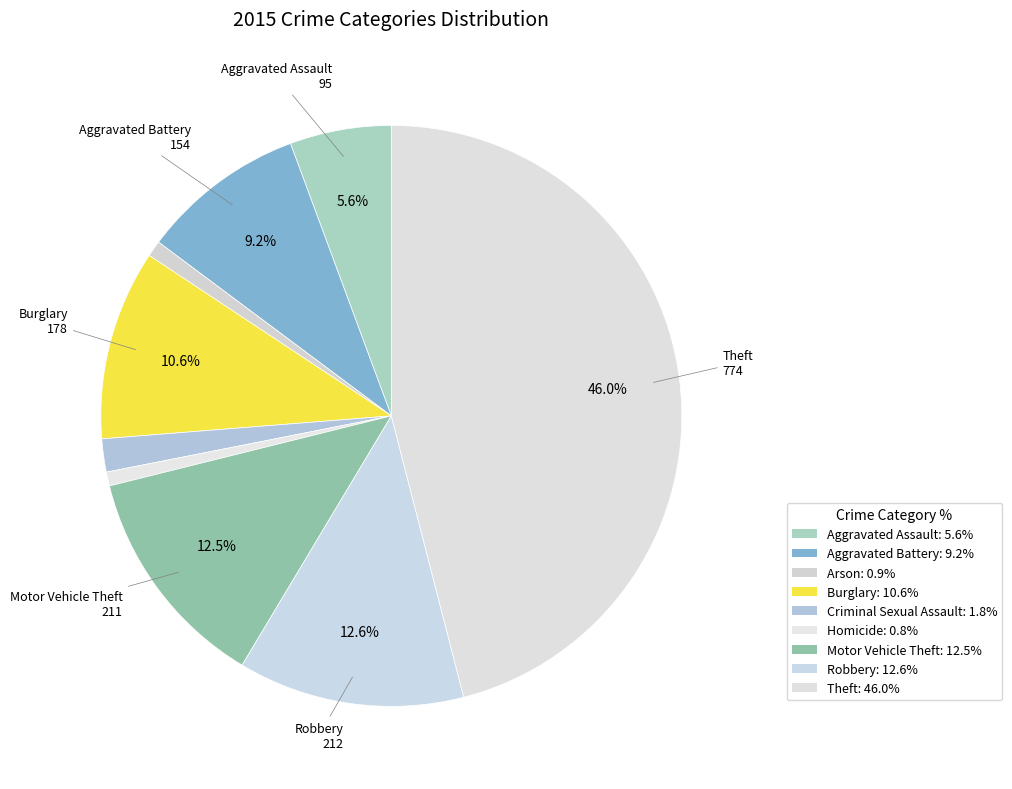

How many slices are in this pie chart?

9